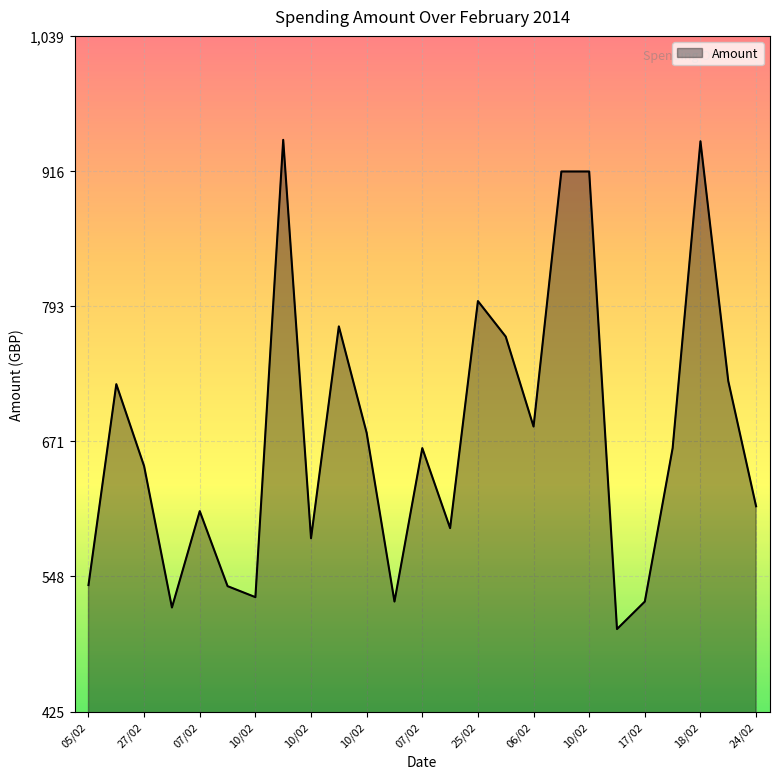

What is the minimum value shown in the chart?

500.0